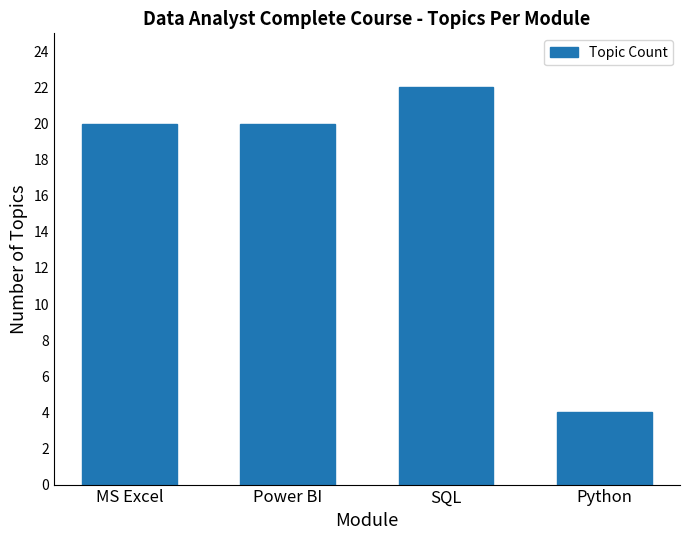

How many categories are shown in the chart?

4